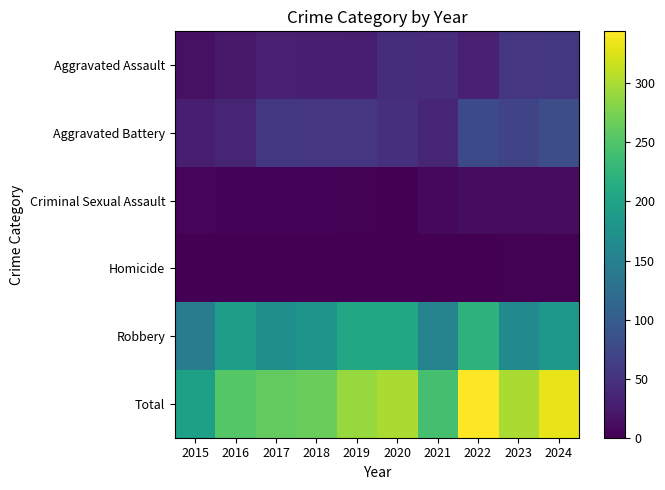

At which category is the sum across all series the highest?

2022